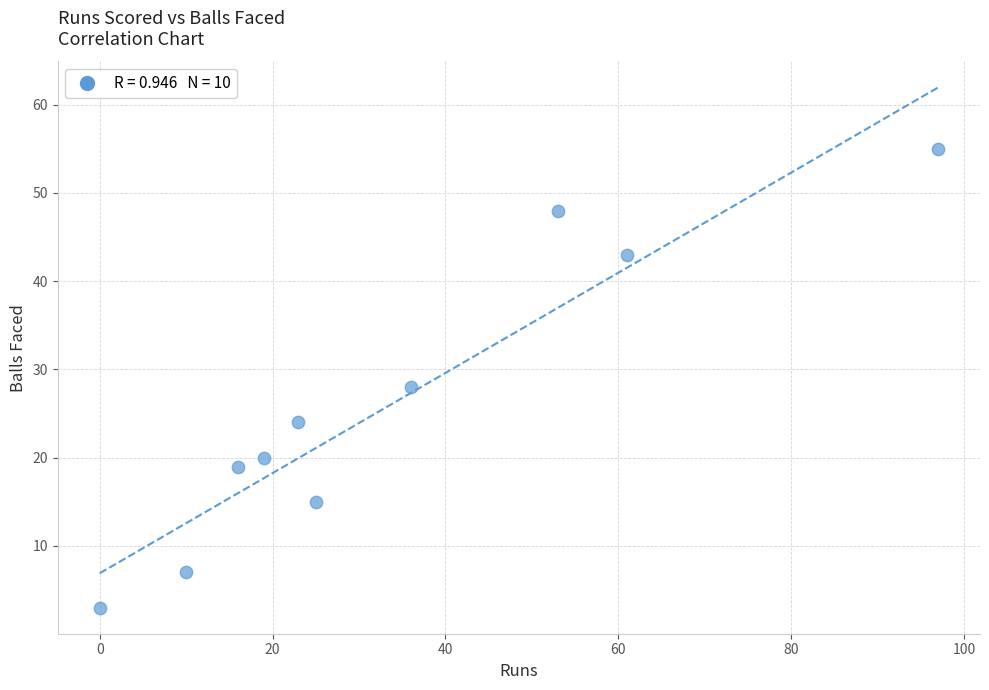

What is the average Y value?

26